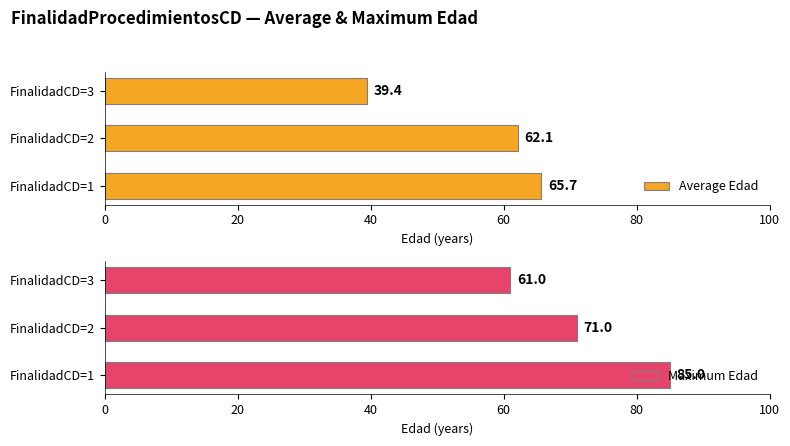

What is the average value of the Maximum Edad series?

72